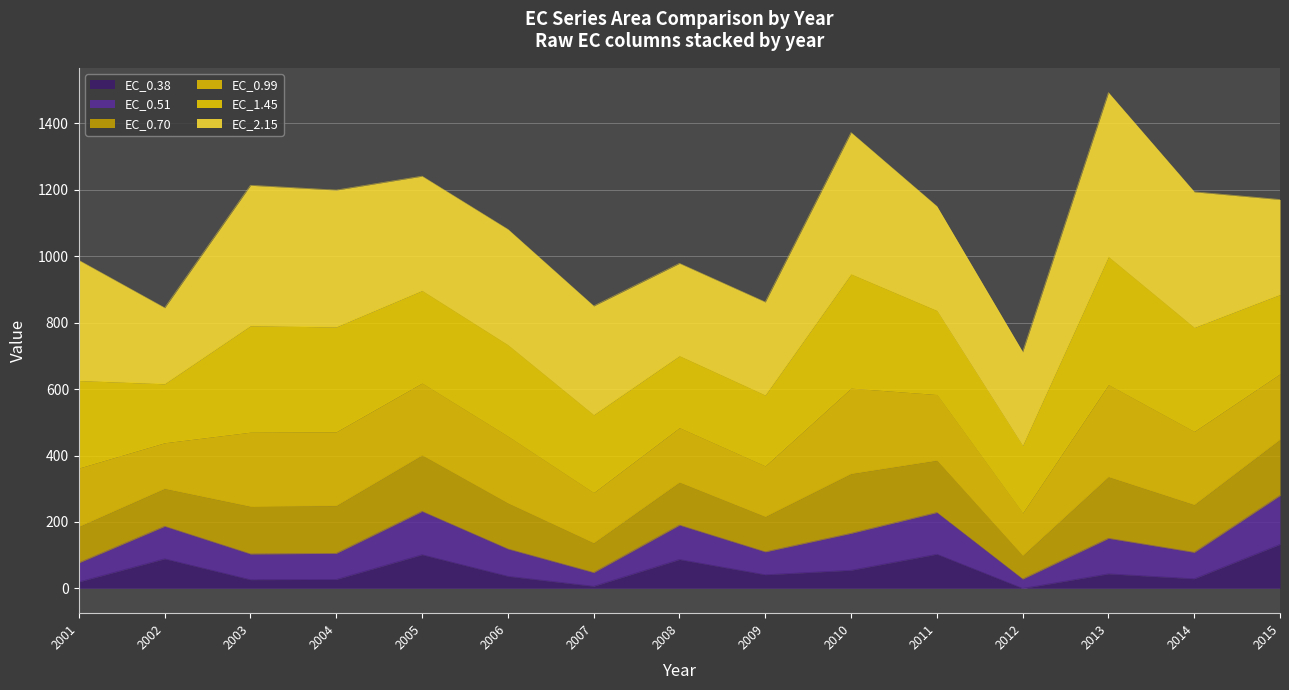

What is the minimum value shown in the chart?

0.1